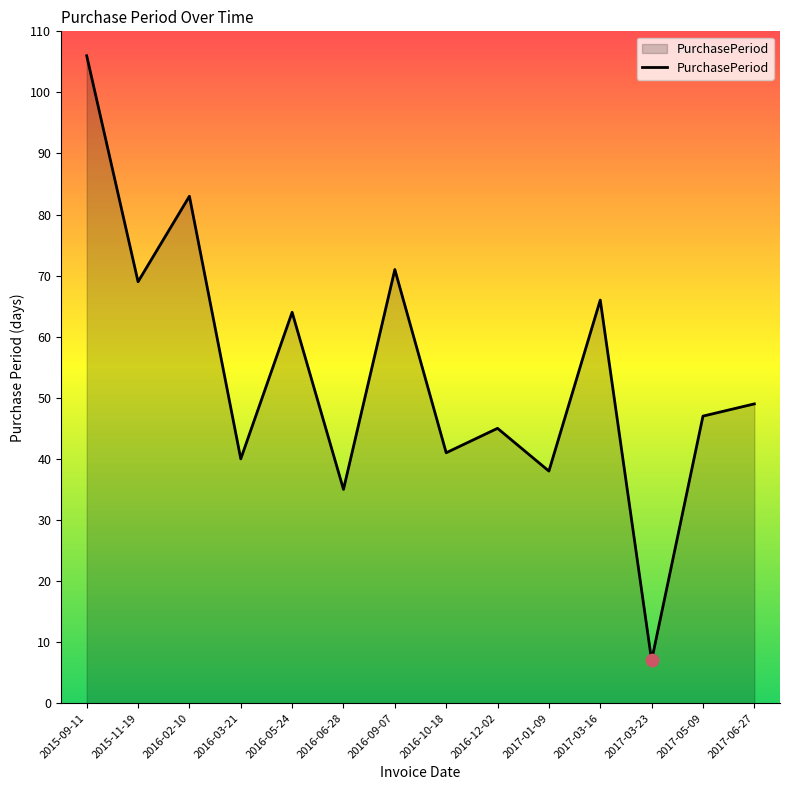

What is the change in value from 2017-01-09 to 2017-03-23?

-31